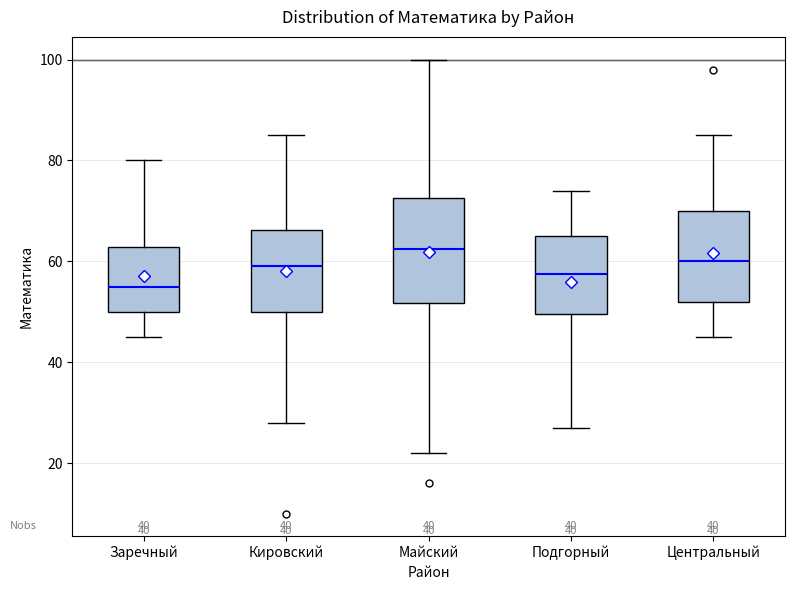

Reading left to right, transcribe this box plot: for each box, give where its median line is, the range the box spans, and where its two whiskers end, as read against the y-axis. The values are not printed on the chart, so give them approximately, as read against the axis.

Заречный: median 56, box 50 to 62, whiskers 46 to 80
Кировский: median 60, box 50 to 66, whiskers 28 to 86
Майский: median 62, box 52 to 72, whiskers 22 to 100
Подгорный: median 58, box 50 to 66, whiskers 28 to 74
Центральный: median 60, box 52 to 70, whiskers 46 to 86